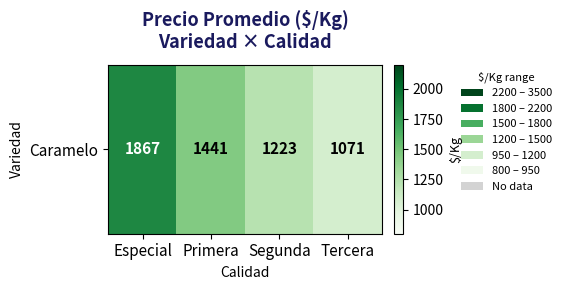

The chart shows a value of 617.3 at Tercera. True or false?

False